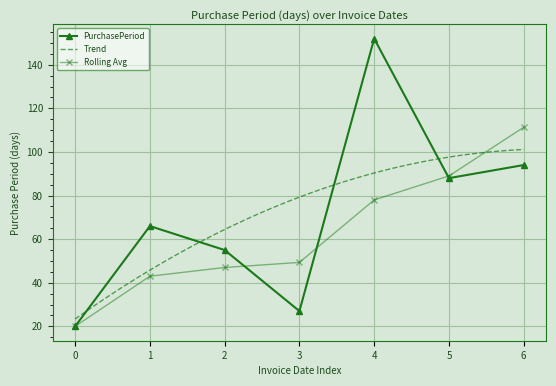

What is the value of the PurchasePeriod point at the 5th from the left?

152.0